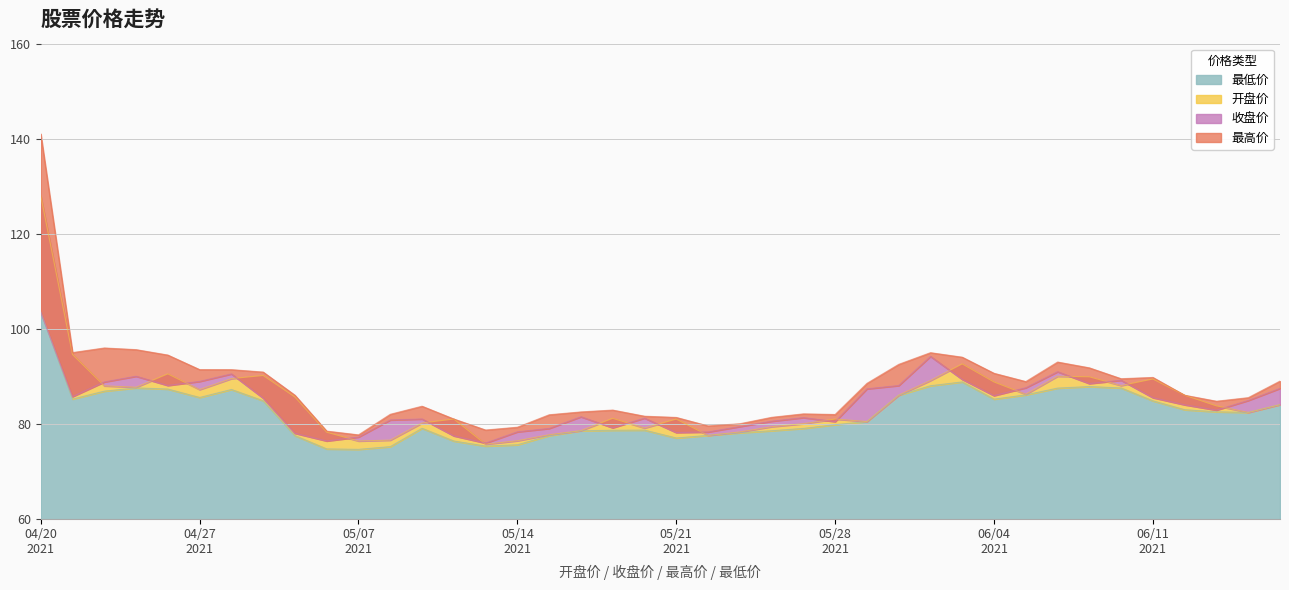

Is it true that 开盘价 equals 56.0 at 20210426?

False